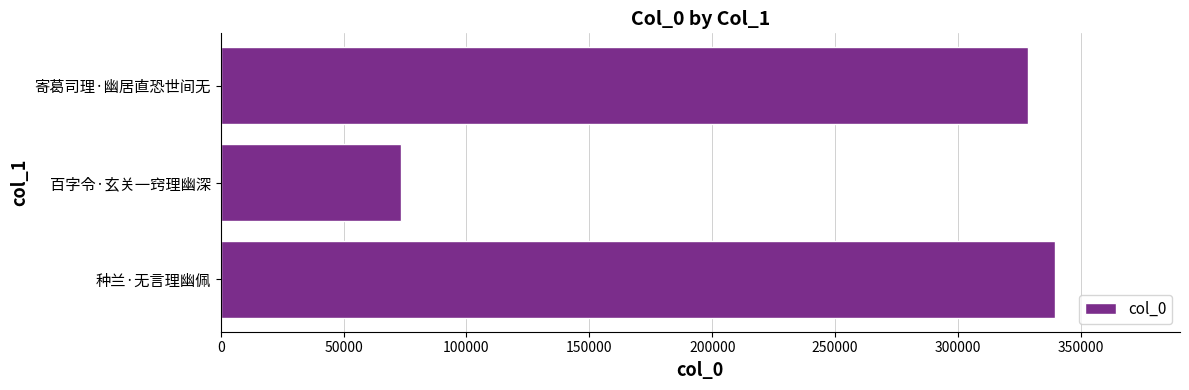

What is the average value?

247002